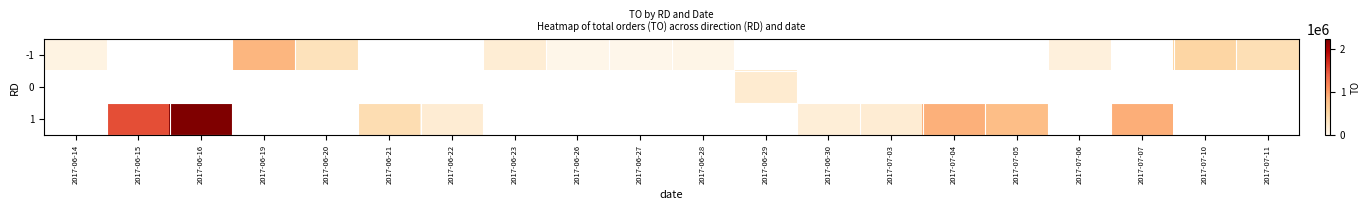

How many positive values does the 0 series have?

1